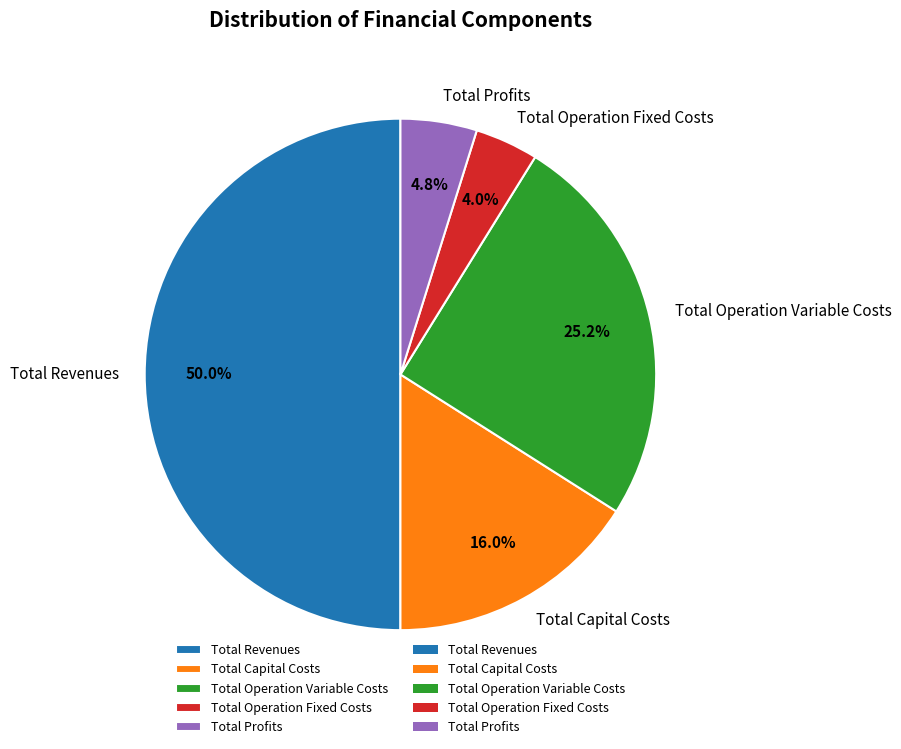

Which has a higher value, Total Operation Fixed Costs or Total Revenues?

Total Revenues